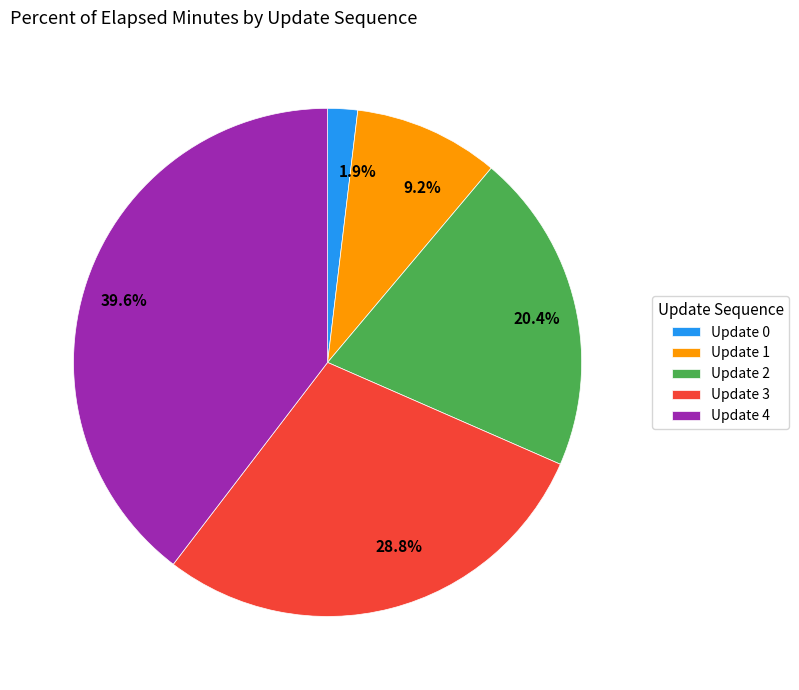

What is the ratio of the value at 28.8% to the value at 9.2%?

3.1